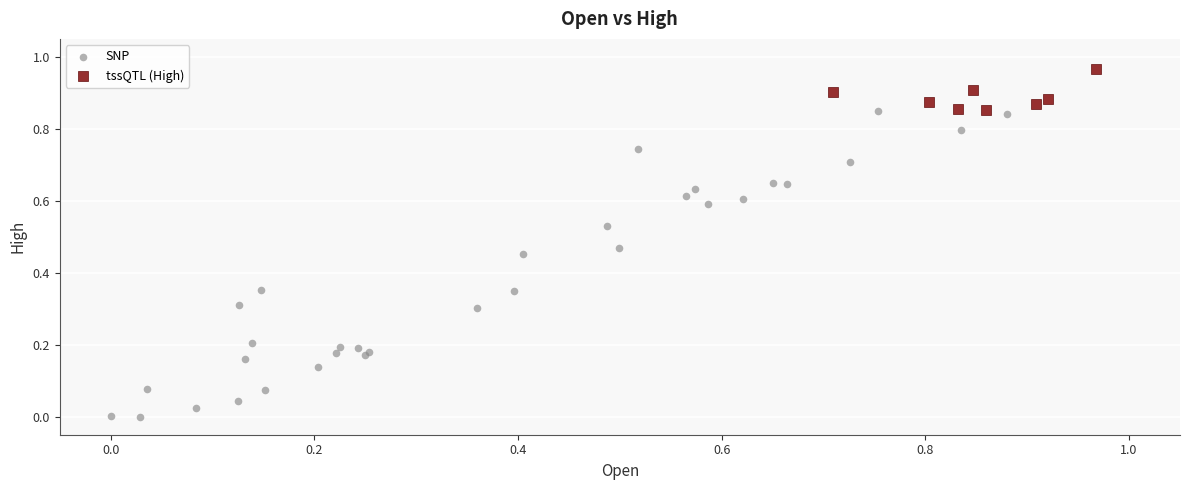

Which series has the widest spread of Y values?

SNP